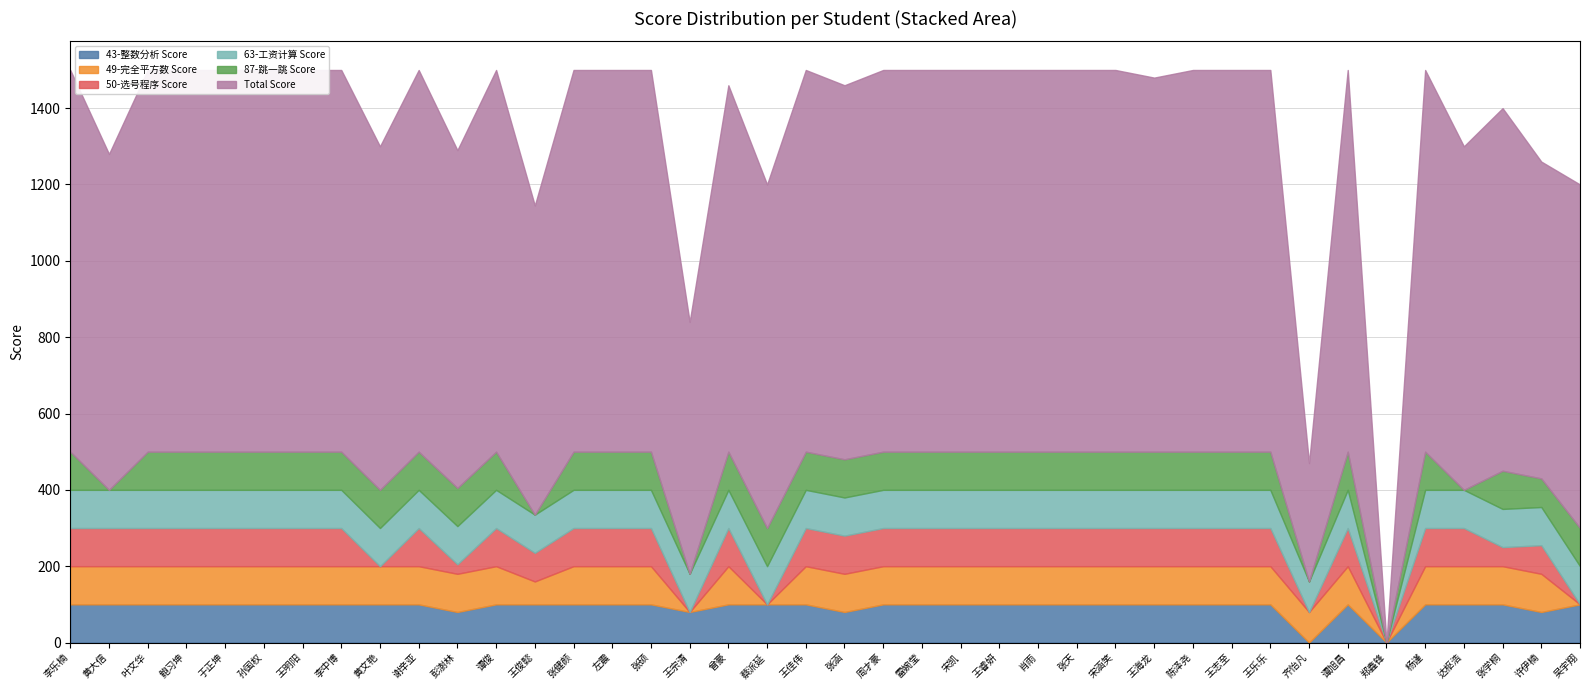

Which category has the lowest value across all series?

齐怡凡